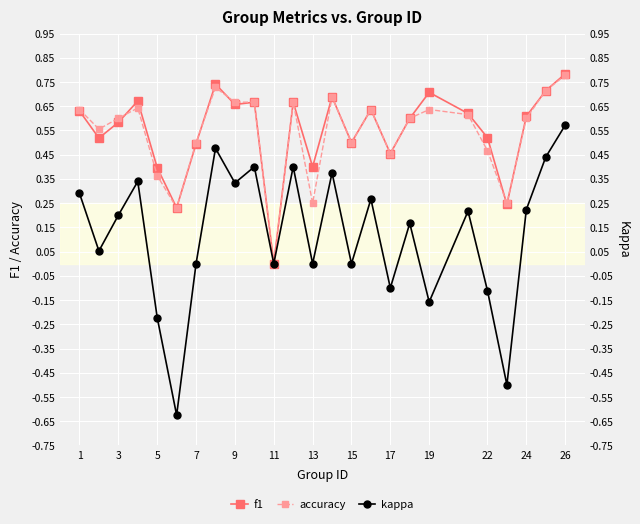

How many data points in accuracy are above 0?

24